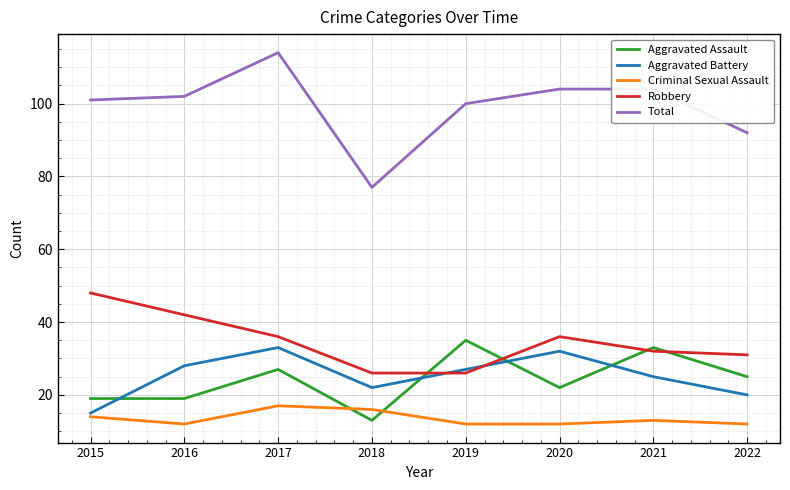

What is the difference between the second highest and minimum values in the Criminal Sexual Assault series?

4